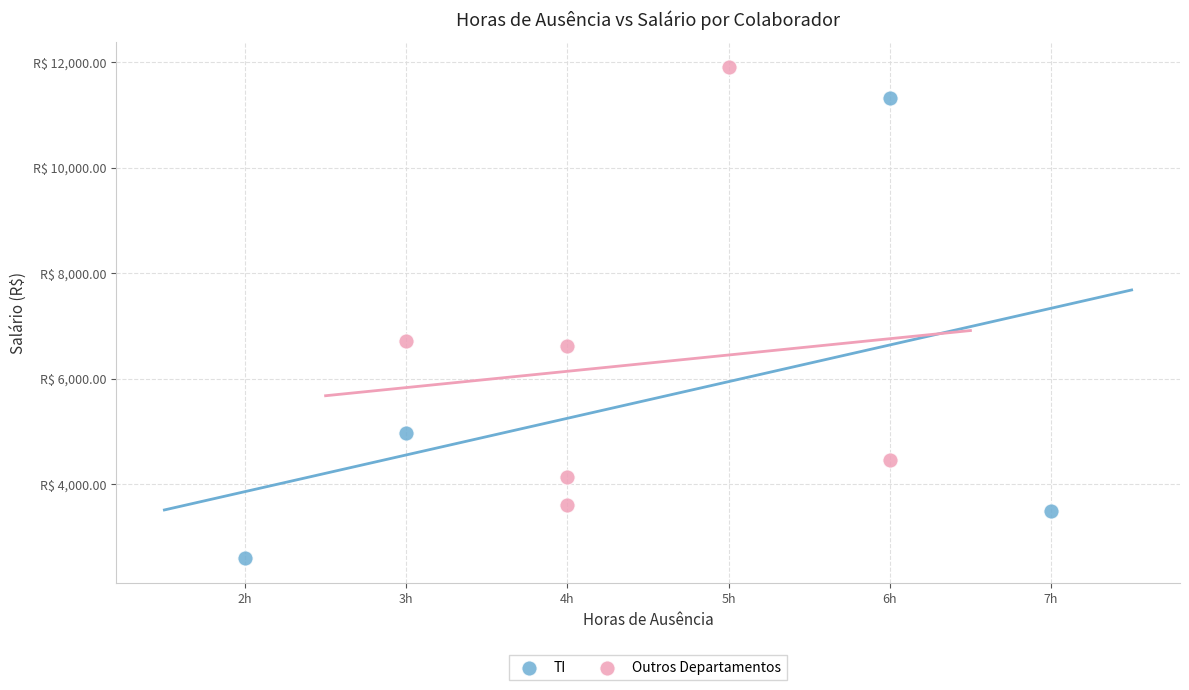

What are all the series names shown in the legend?

TI, Outros Departamentos